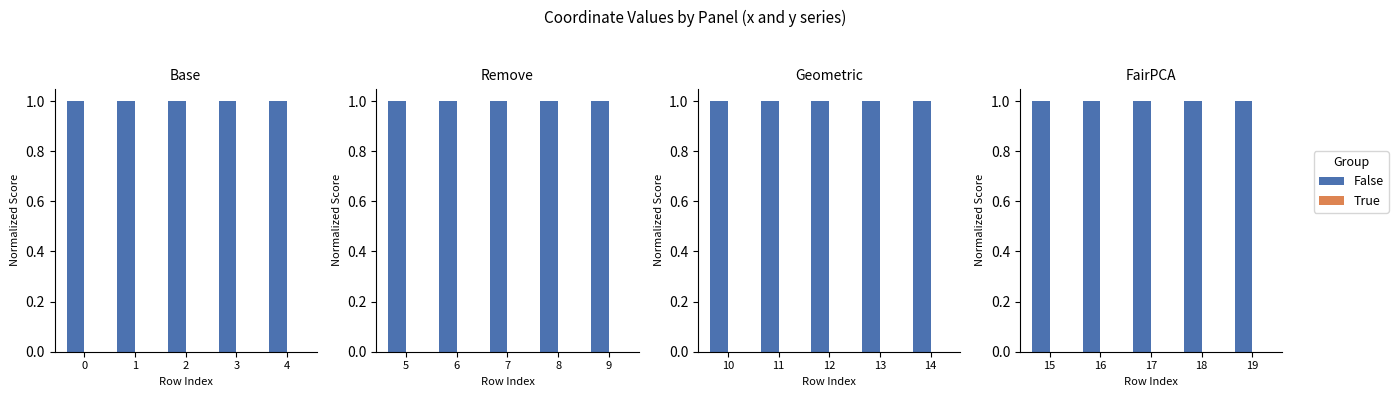

The value of False at 18 is 1.7. True or false?

False